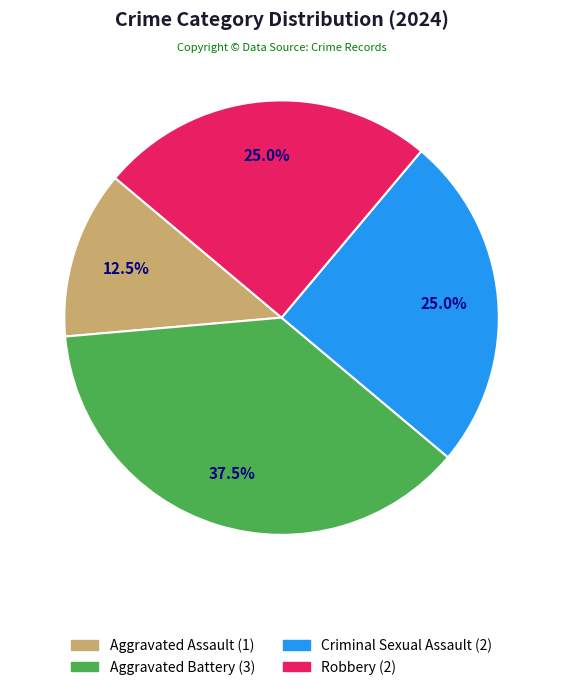

What is the total percentage of Robbery and Aggravated Assault?

37.5%